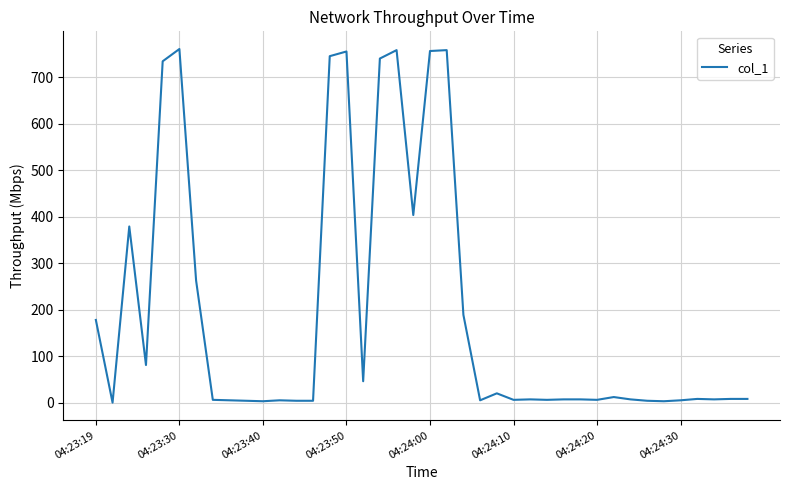

What is the maximum value shown in the chart?

760.8